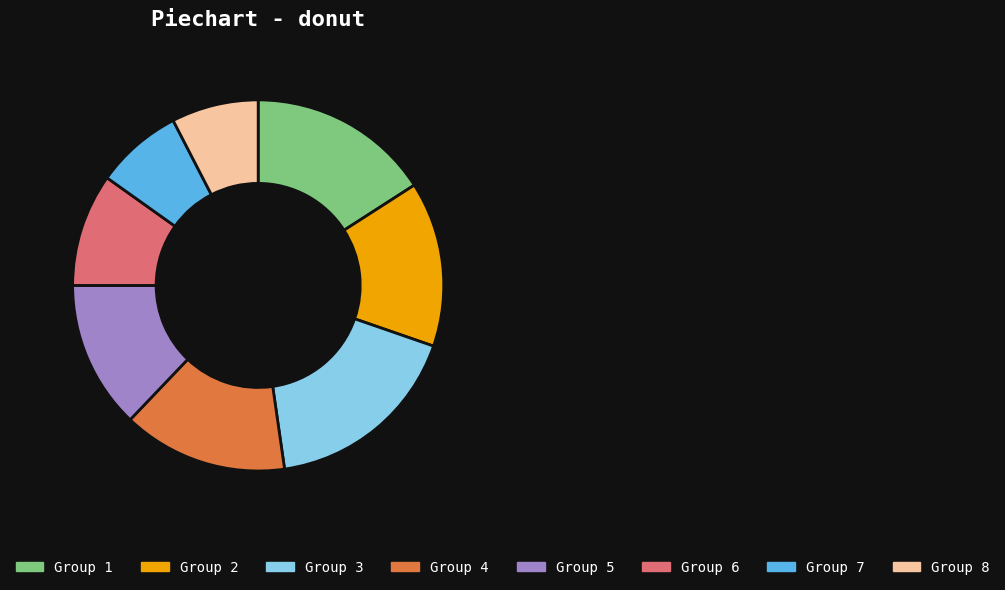

Is it true that Group 5 is 13% of the pie?

True